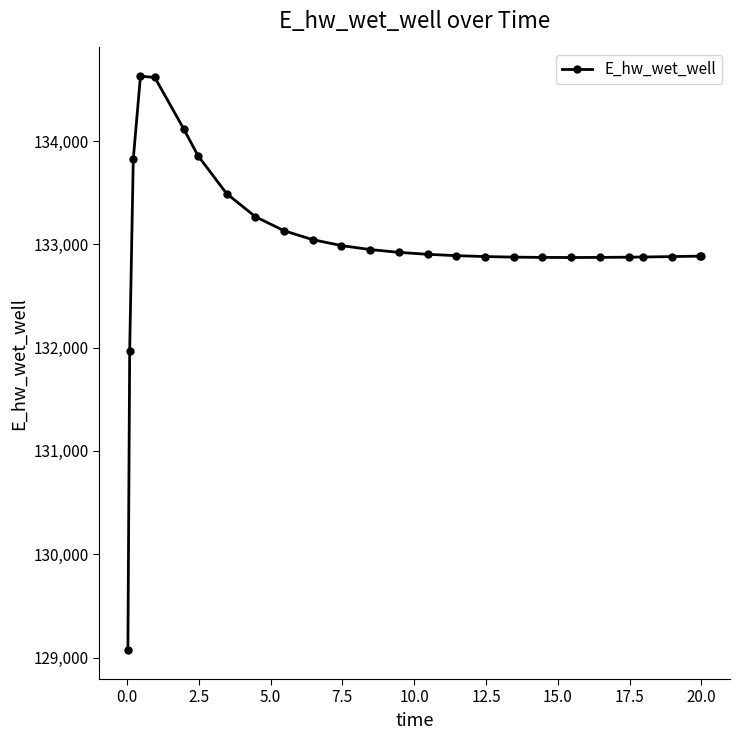

What is the difference between the maximum and minimum values?

5557.5